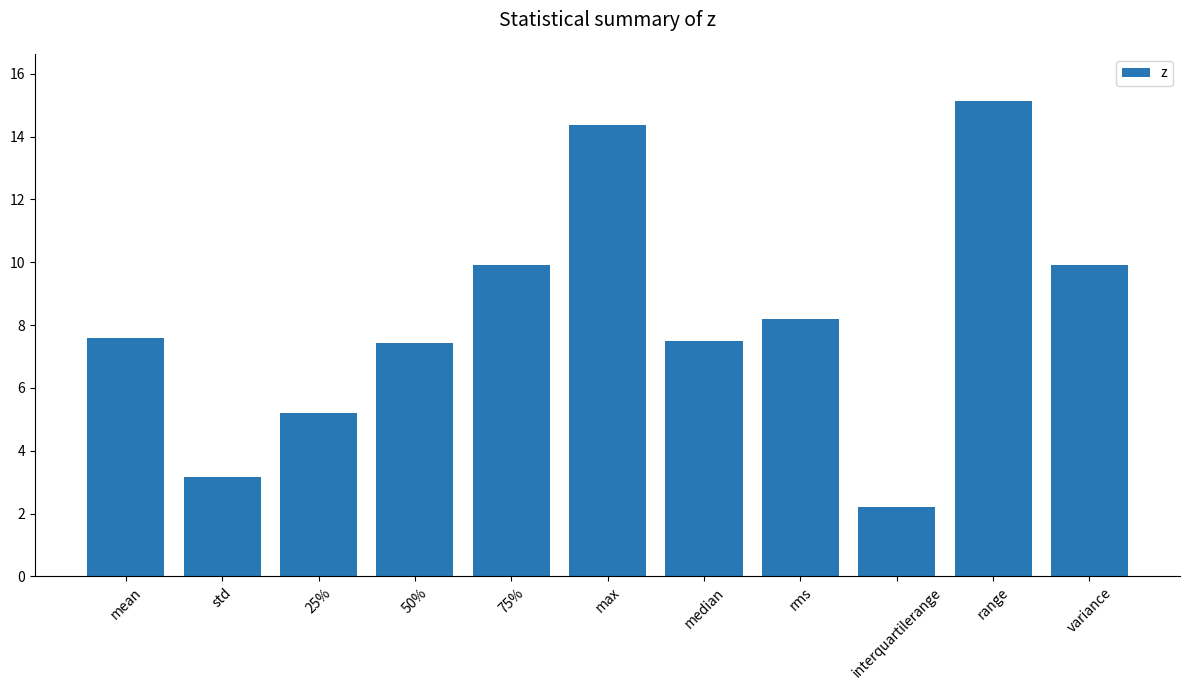

What is the difference between the maximum and minimum values?

12.9